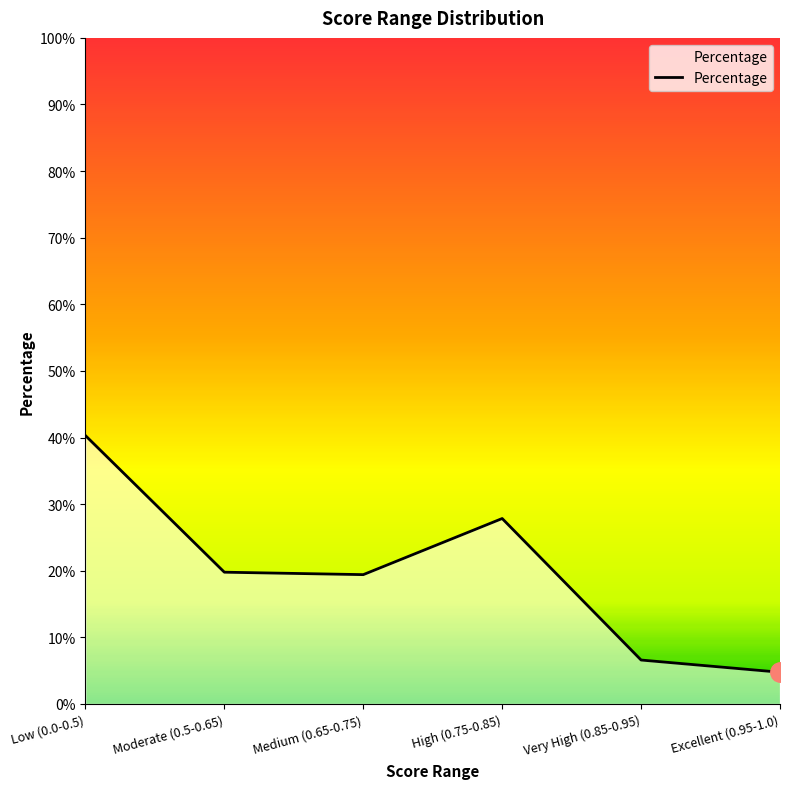

How many values exceed 19?

4